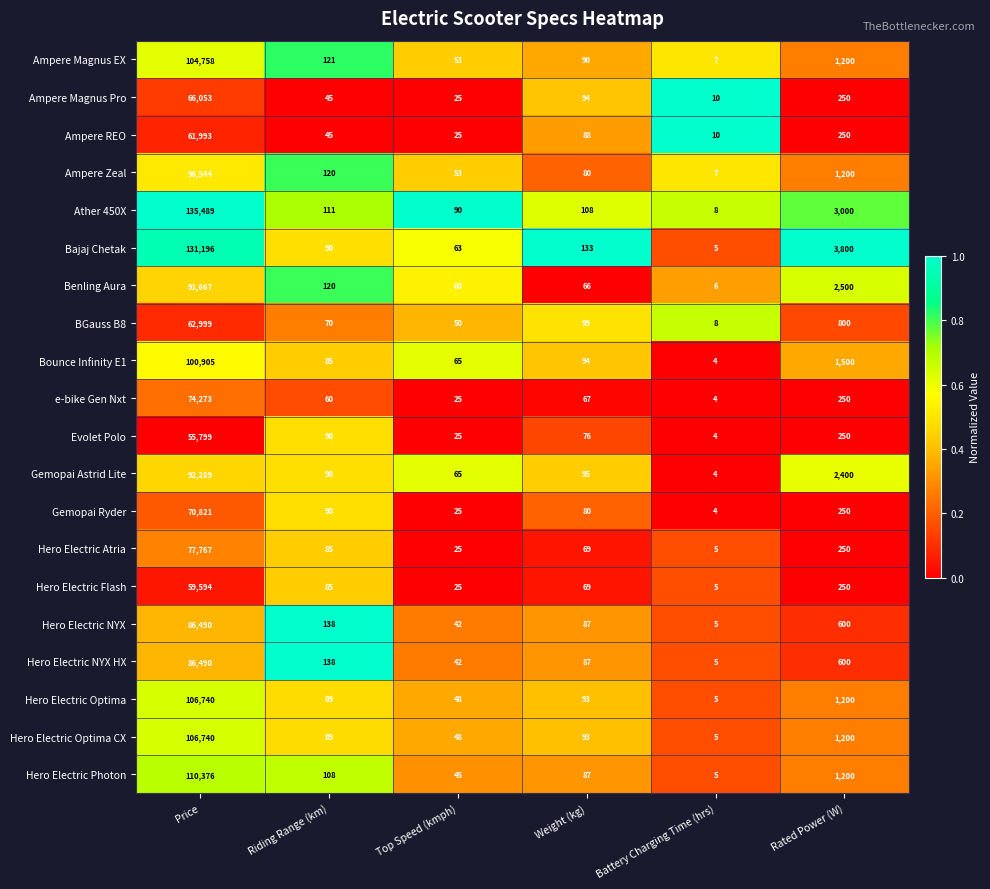

Rank the categories by Gemopai Ryder value from highest to lowest.

Price, Rated Power (W), Riding Range (km), Weight (kg), Top Speed (kmph), Battery Charging Time (hrs)